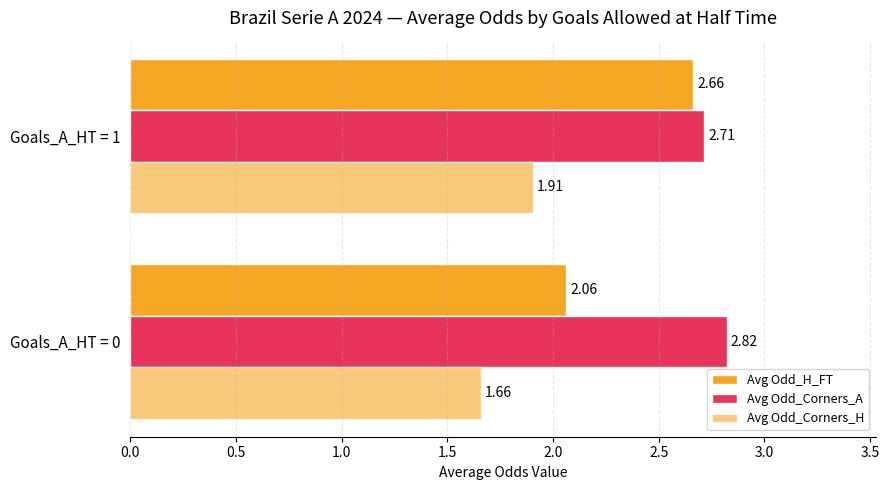

Which series has the largest range (max minus min)?

Avg Odd_H_FT